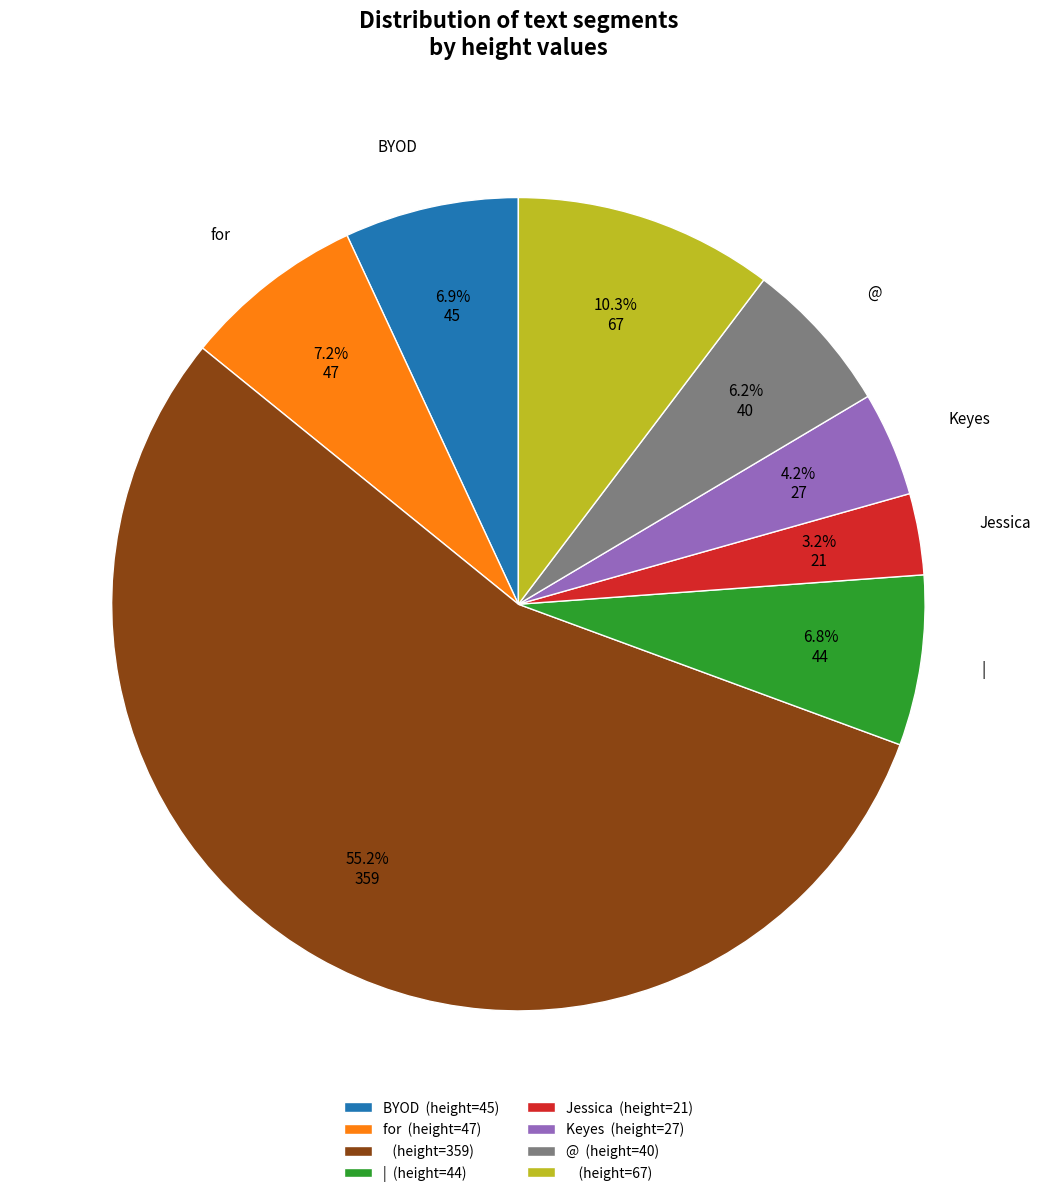

Is there any slice that represents more than half of the pie?

Yes